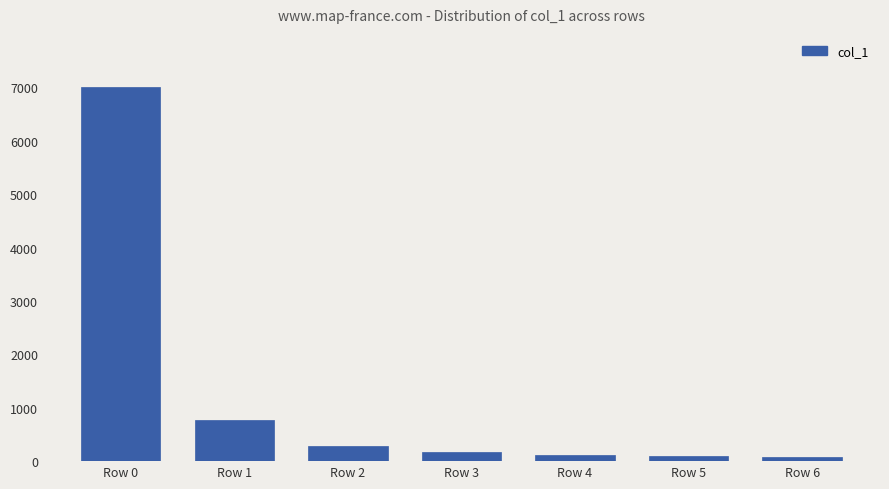

What is the sum of all values?

8500